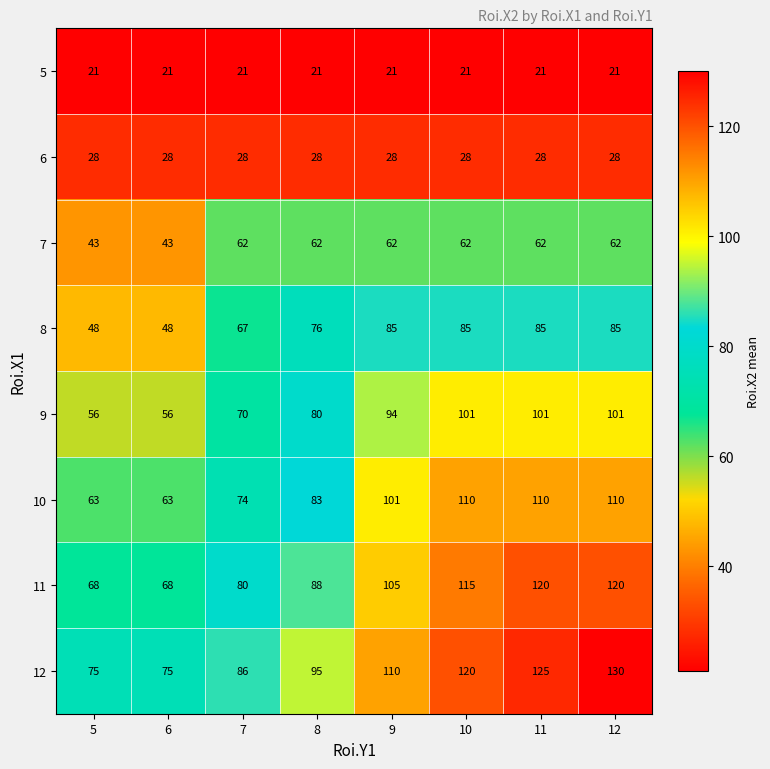

At which category is the sum across all series the highest?

12